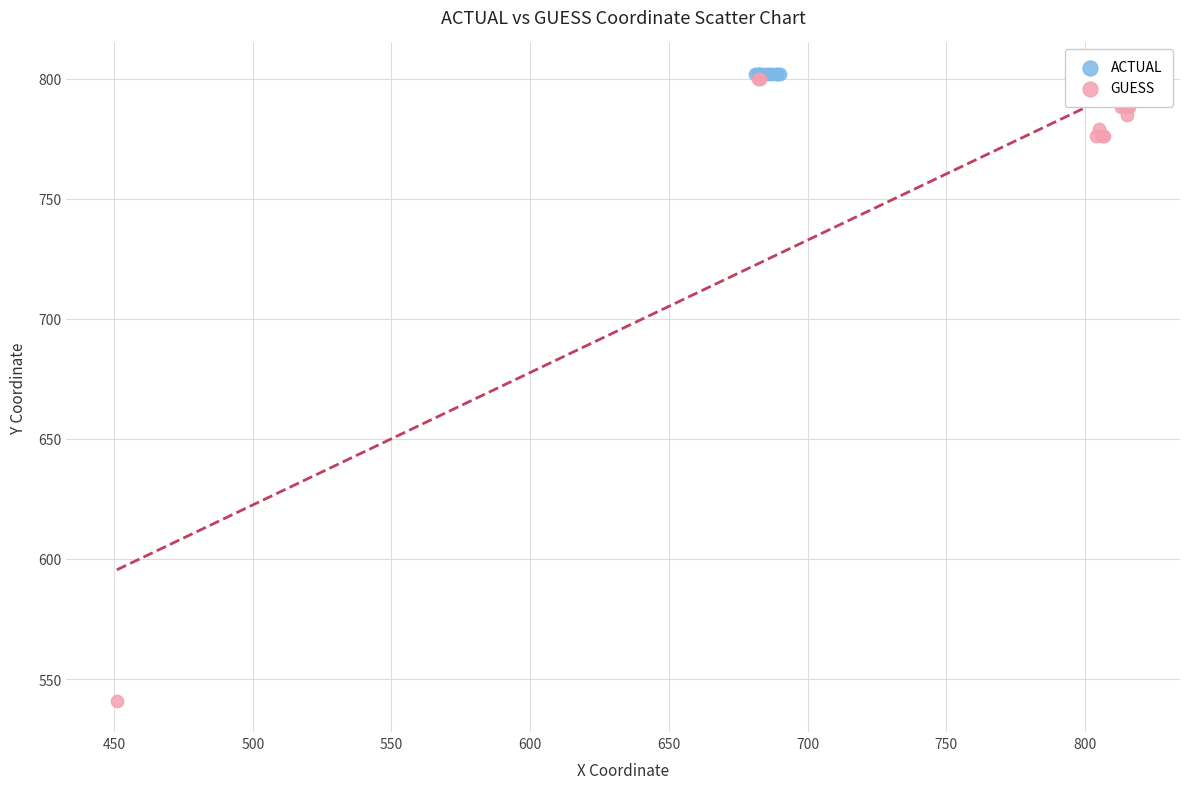

Which series contains the lowest Y value?

GUESS